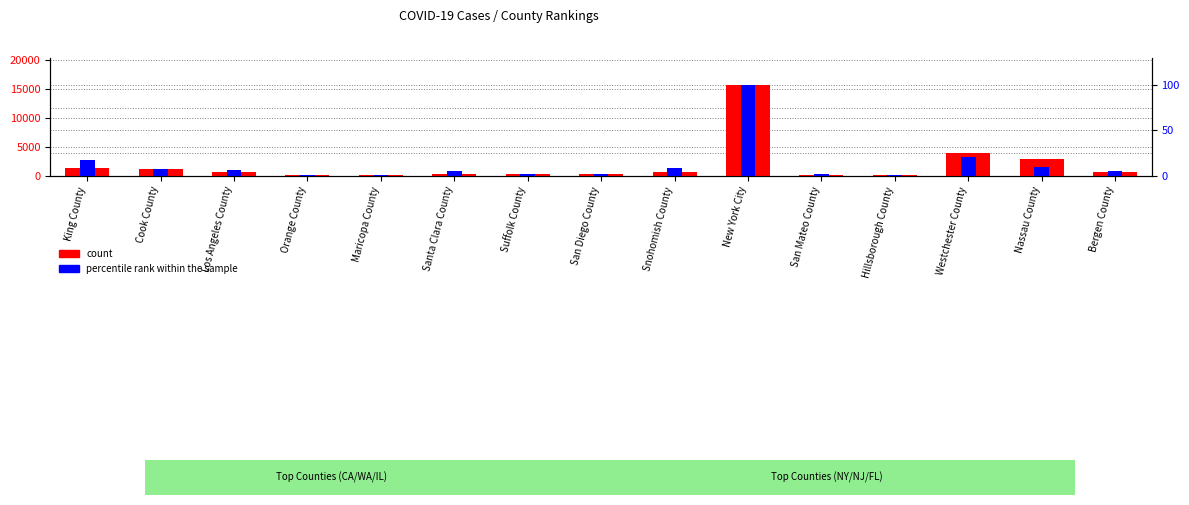

At which category does the chart reach its peak across all series?

New York City